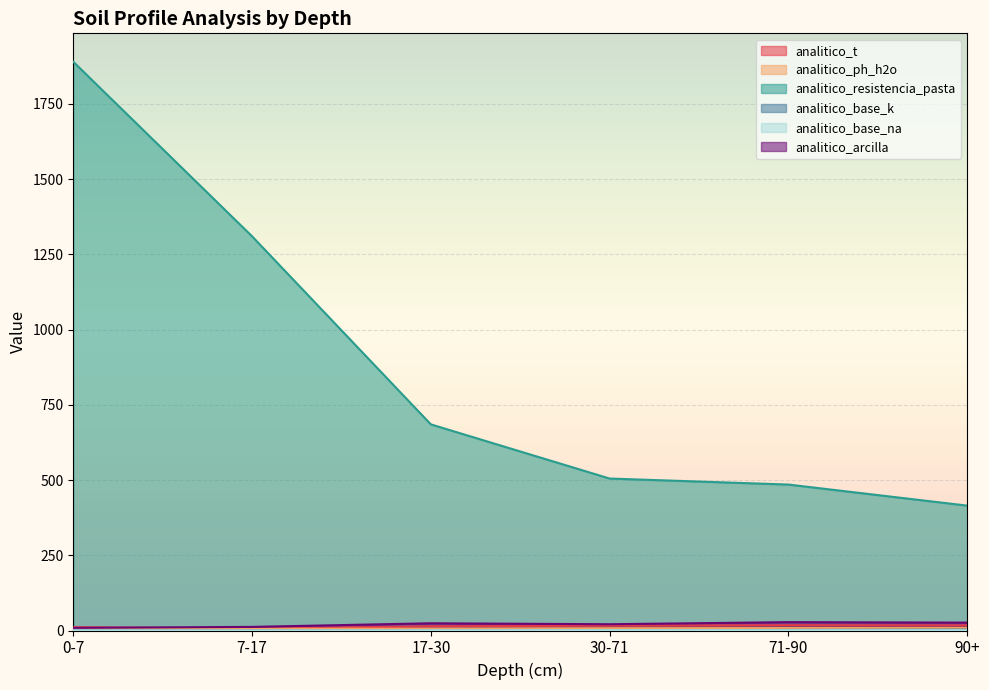

Rank the categories by analitico_base_na value from highest to lowest.

30-71, 90+, 71-90, 17-30, 0-7, 7-17